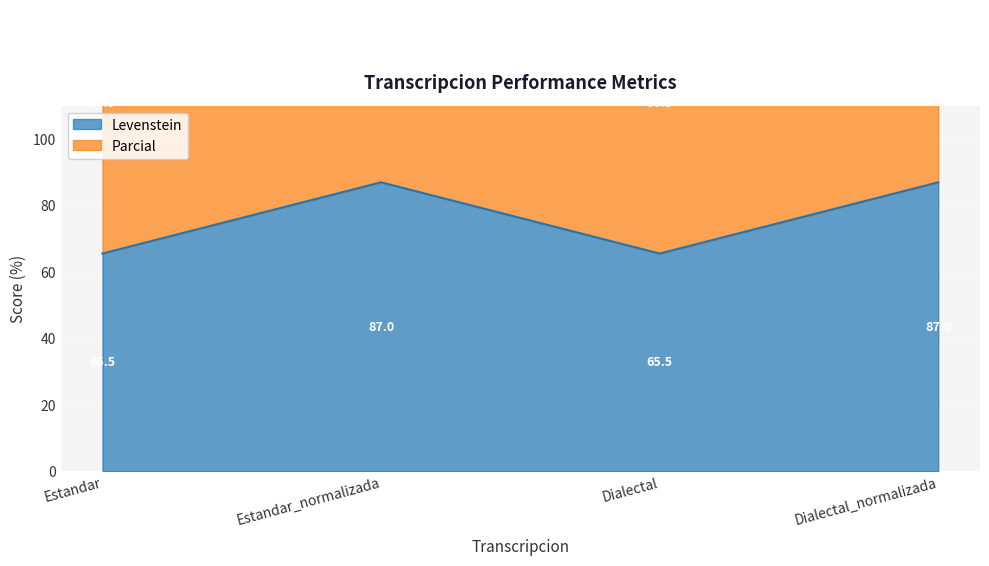

True or false: Levenstein and Parcial cross at least once.

False